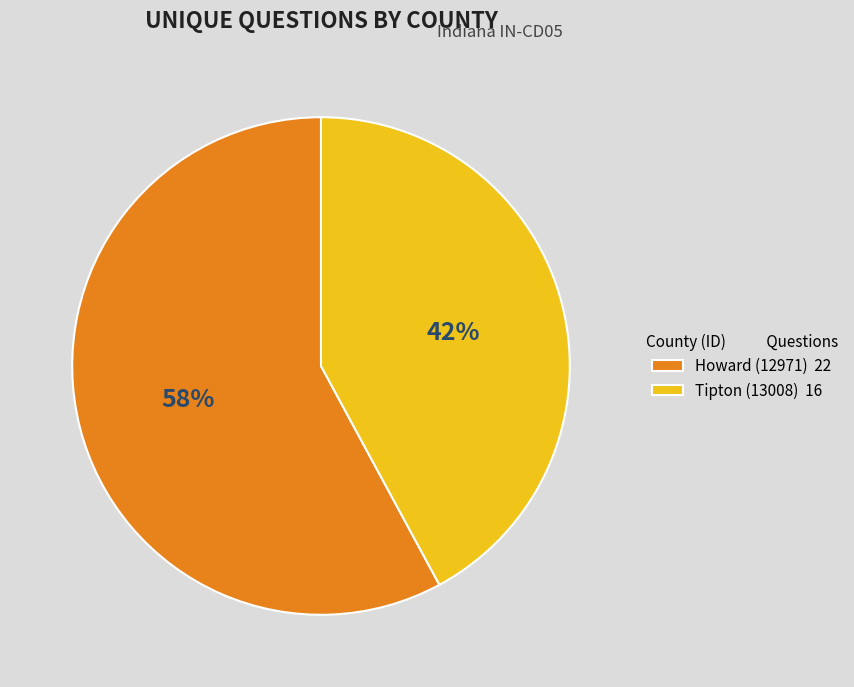

What is the majority slice?

Howard (12971)